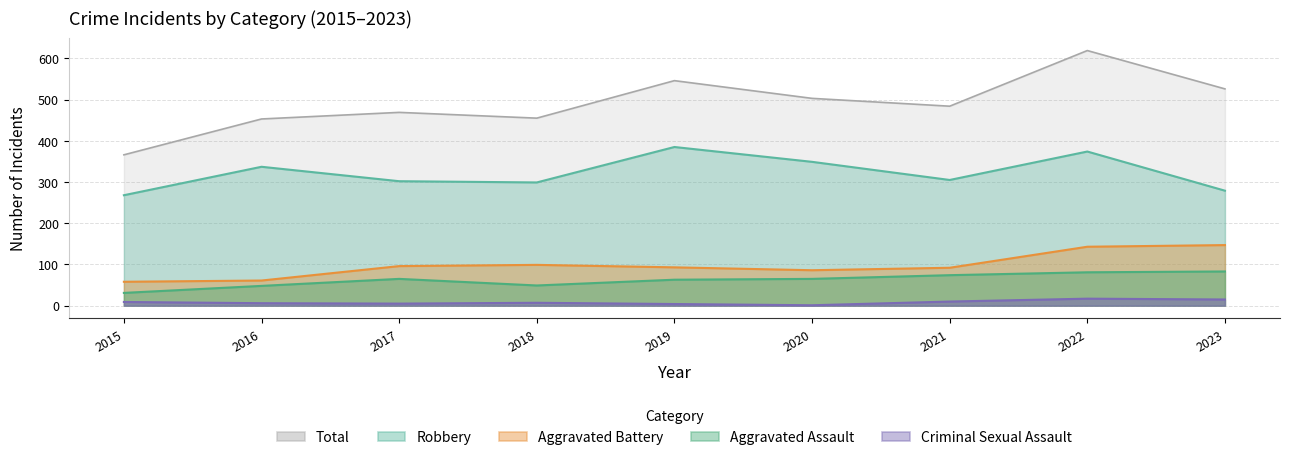

What are all the series names shown in the legend?

Total, Robbery, Aggravated Battery, Aggravated Assault, Criminal Sexual Assault